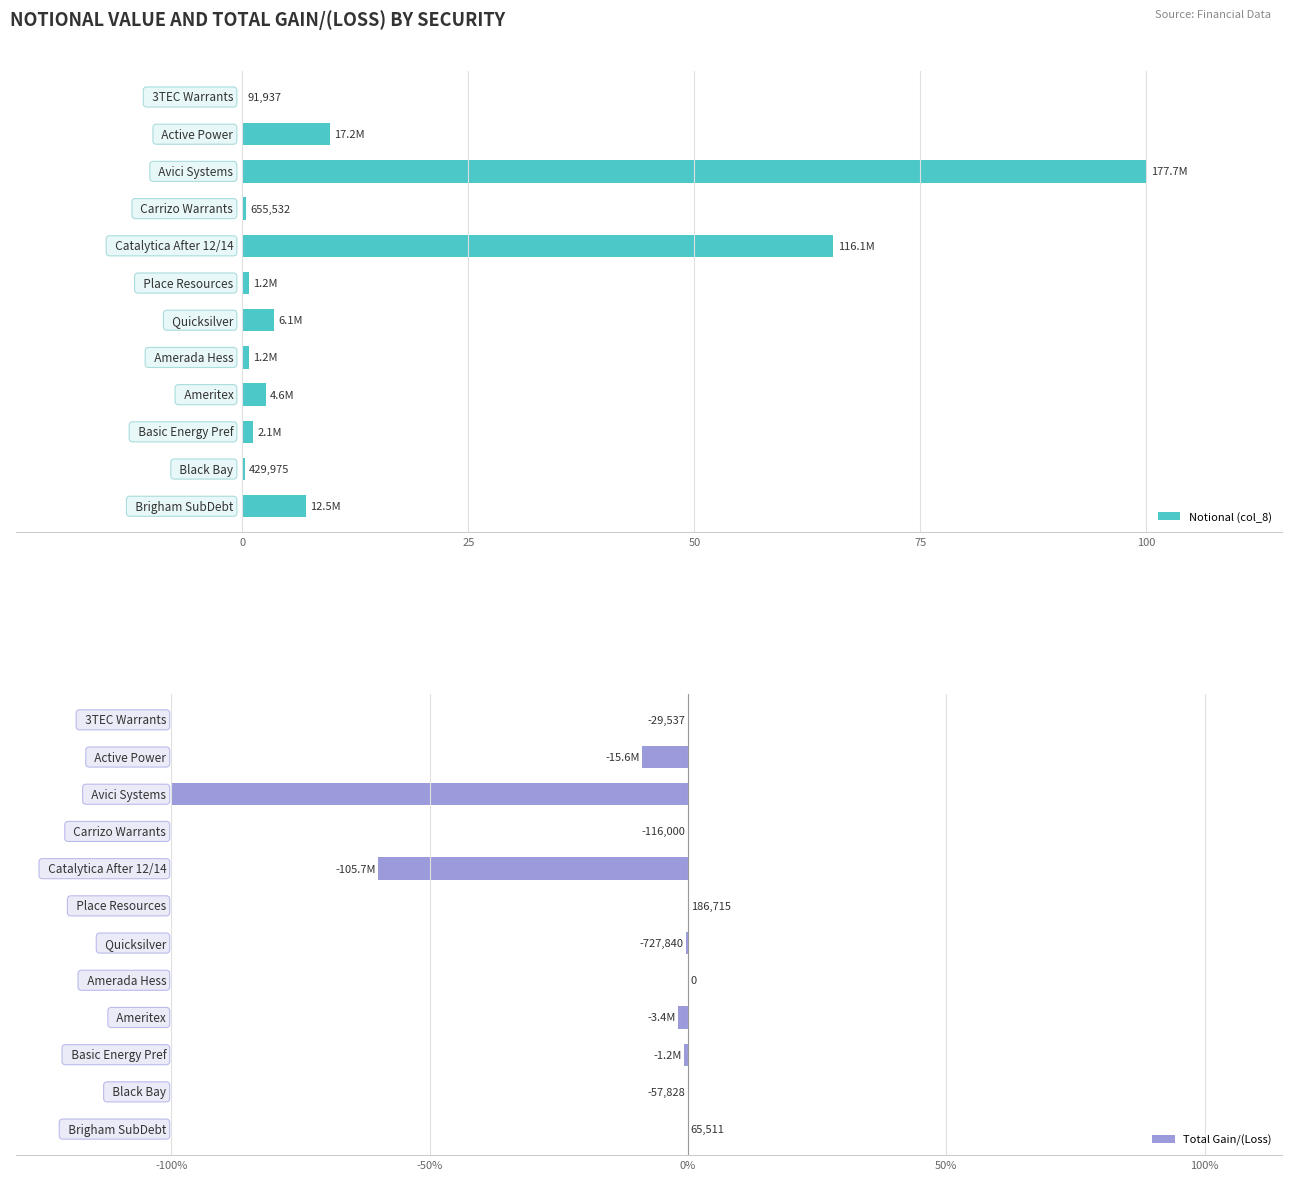

Is it true that Notional (col_8) equals 2.6 at 8?

True